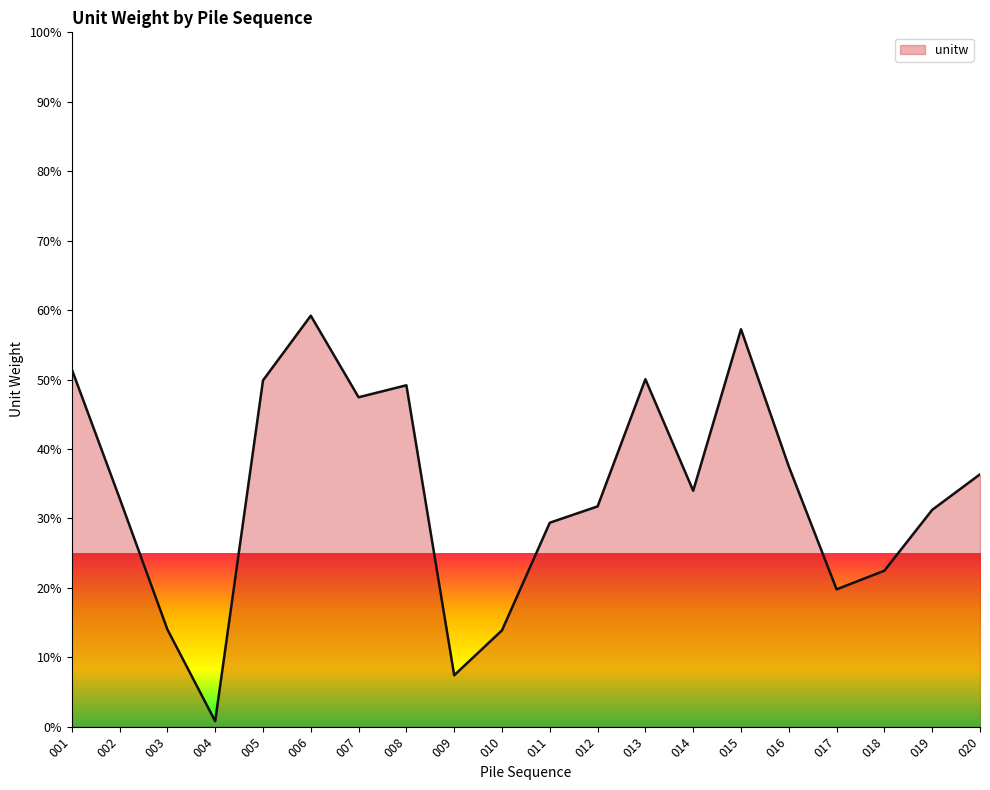

The chart shows a value of 7.4 at 009. True or false?

True